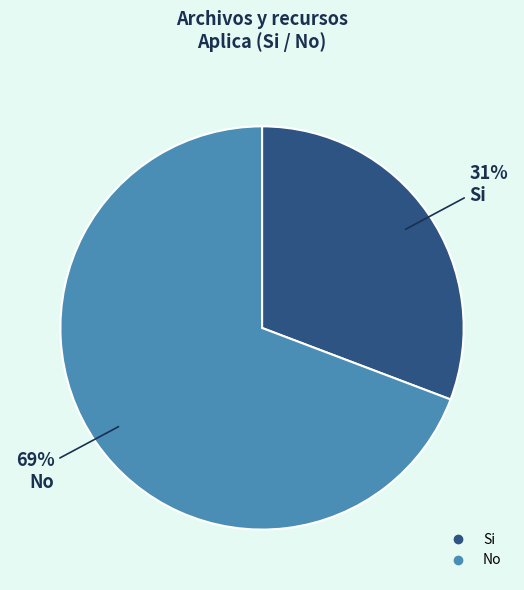

Count the number of slices in the pie.

2